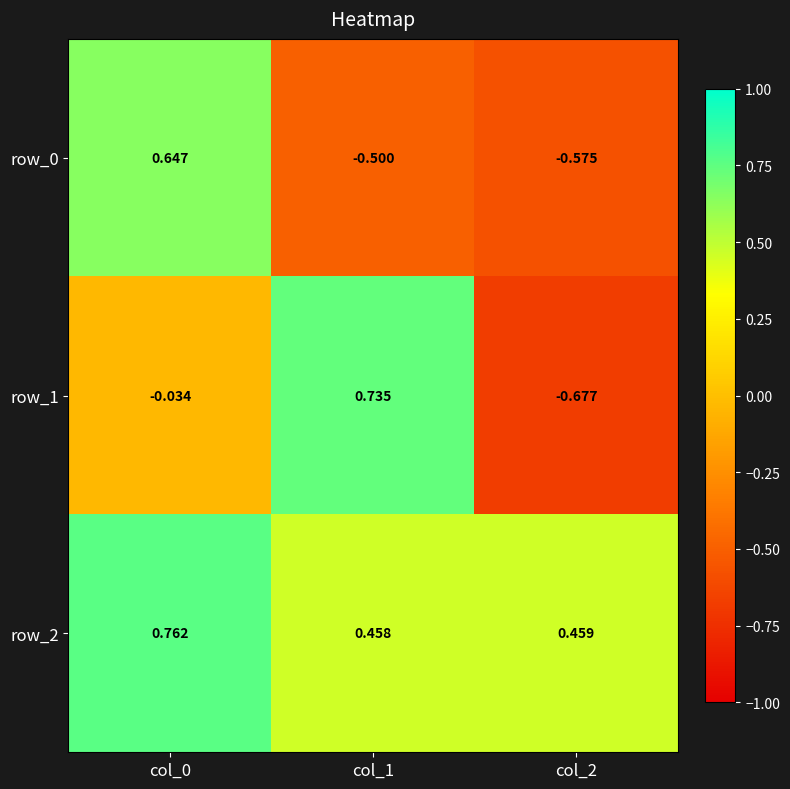

Reading left to right, extract all data points from this chart.

row_0: 0.6	-0.5	-0.6
row_1: -0.0	0.7	-0.7
row_2: 0.8	0.5	0.5